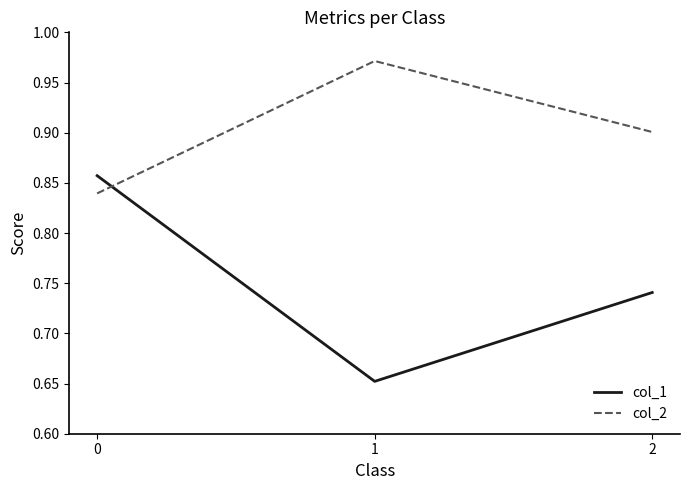

Between 0 and 2, which series saw the biggest shift?

col_1